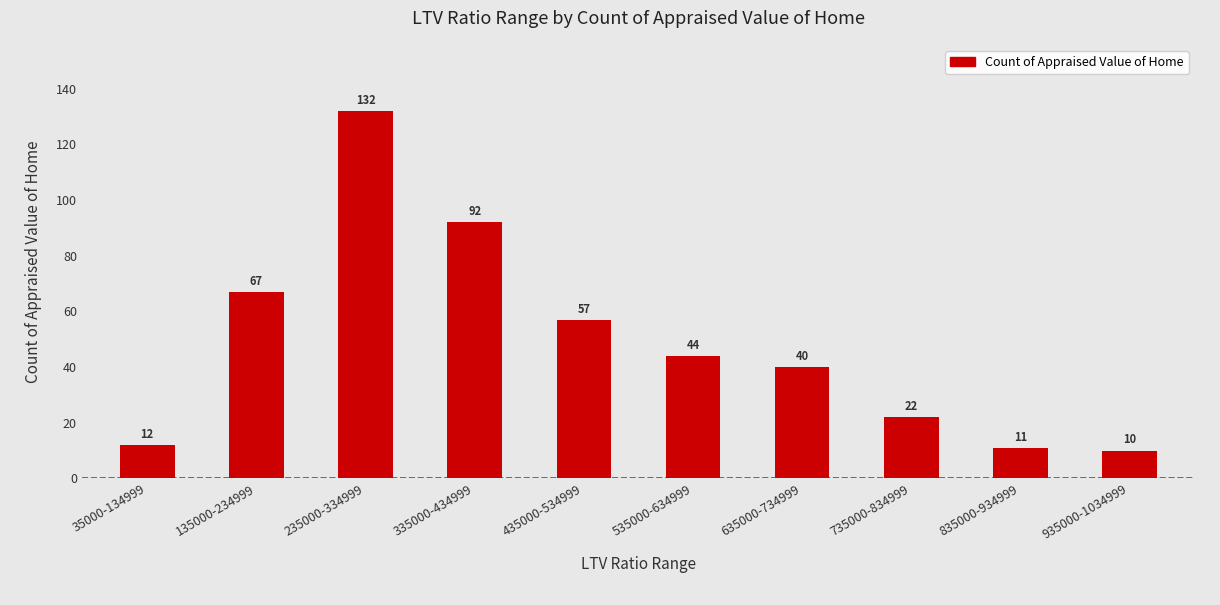

What position from the right is 135000-234999?

9